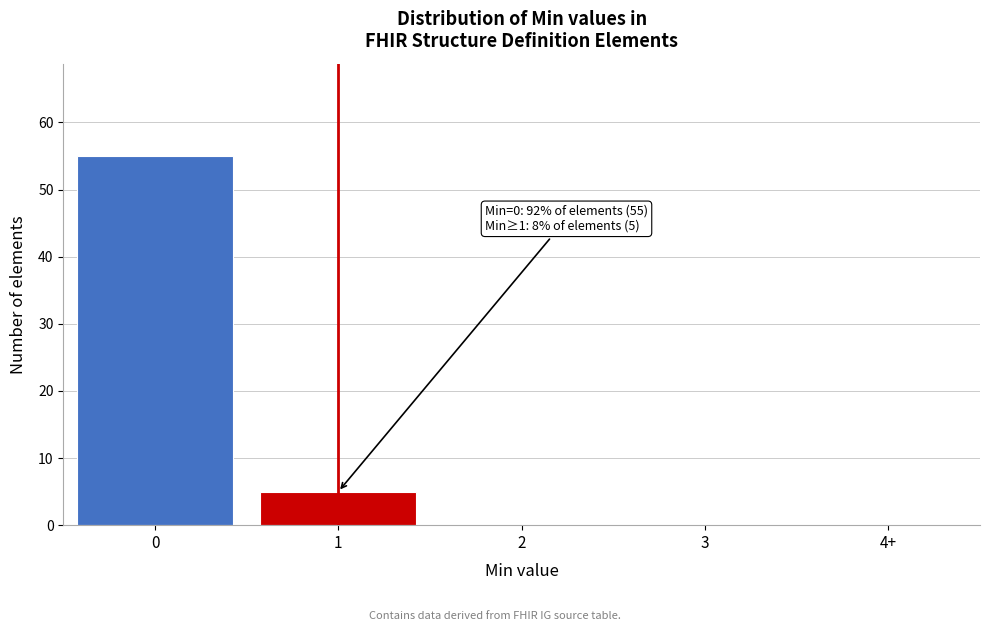

Reading right to left, what are all the values shown in this chart?

4+=0	3=0	2=0	1=5	0=55